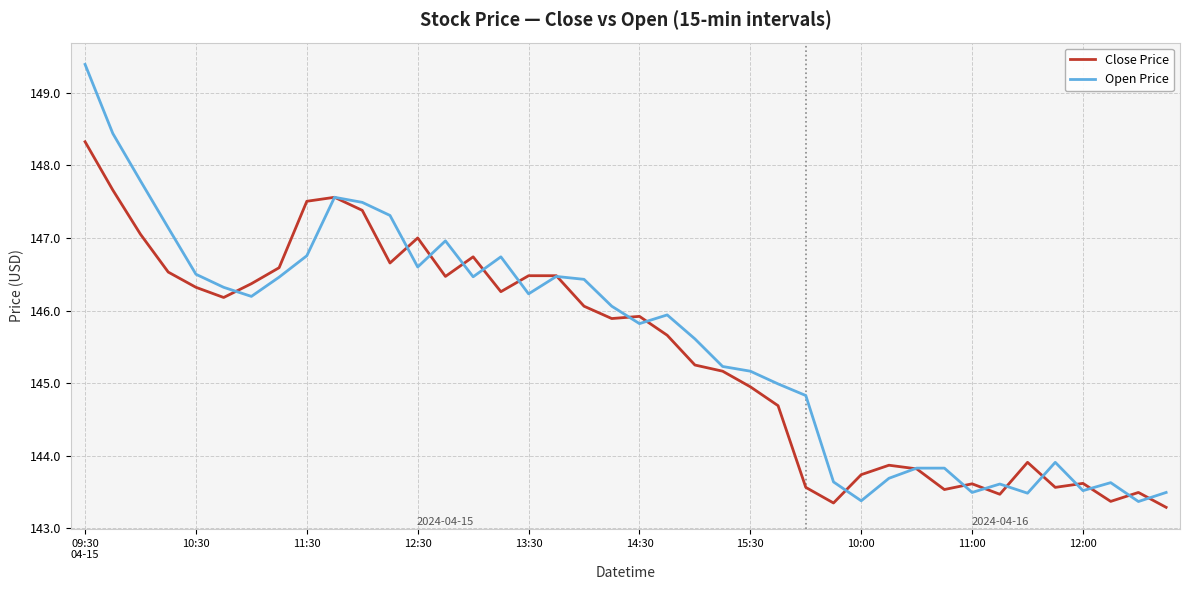

How many values in the Open Price series are below 146?

20